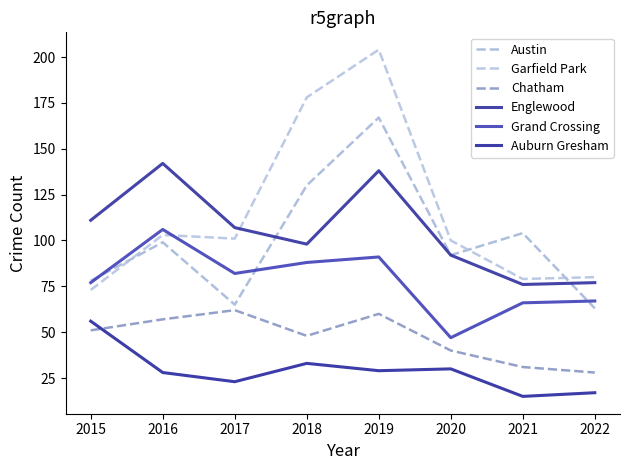

Which series has the largest total across all categories?

Garfield Park